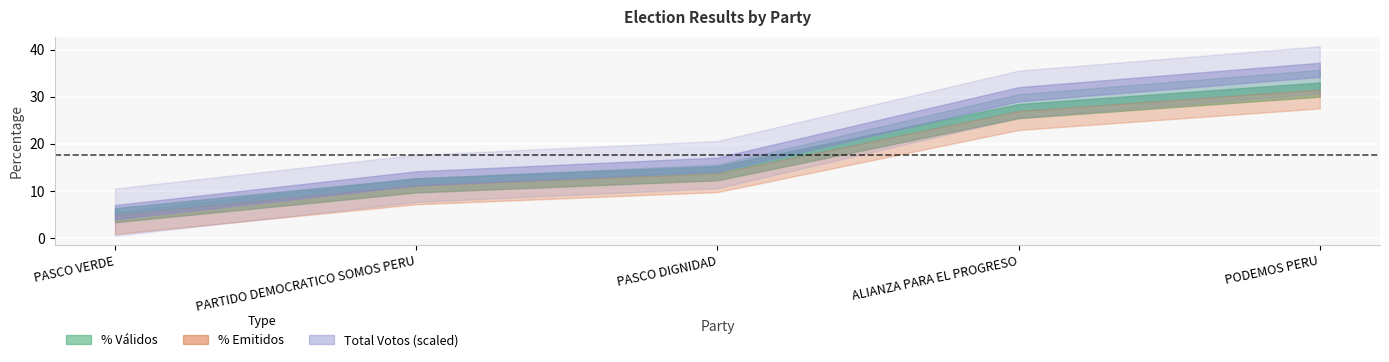

What position from the left is PARTIDO DEMOCRATICO SOMOS PERU?

2